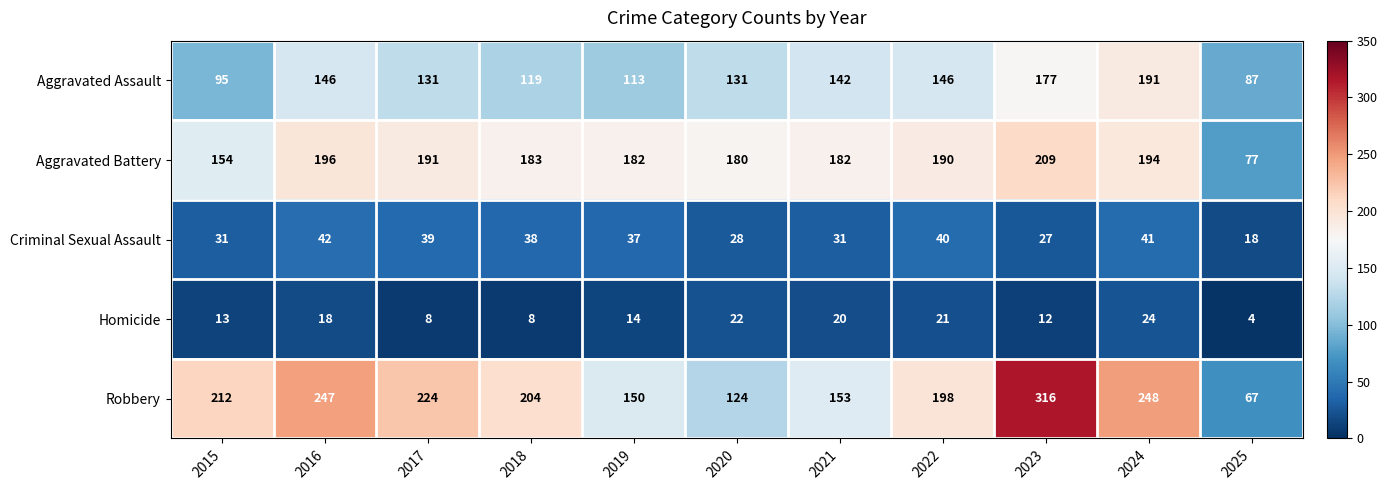

Read the Aggravated Battery value at 2019, to the nearest 5.

180